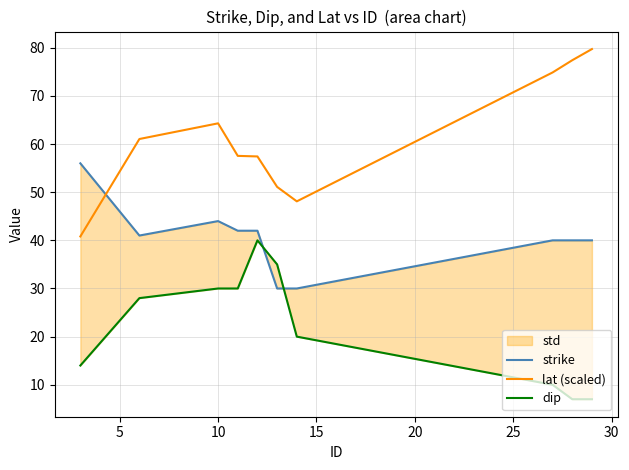

What is the label of the 3rd point from the left?

10